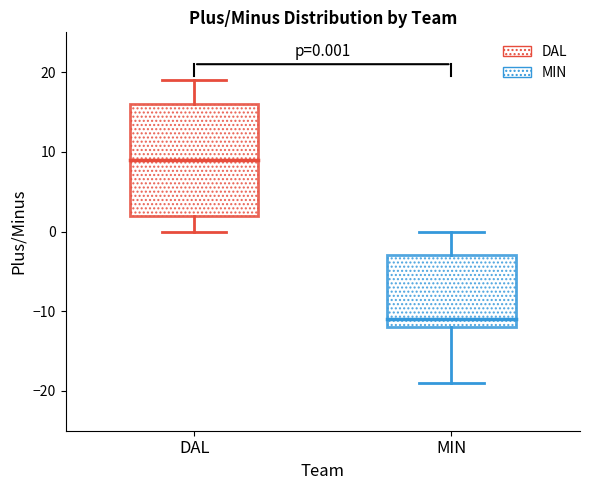

Which box's median line is the lowest?

MIN